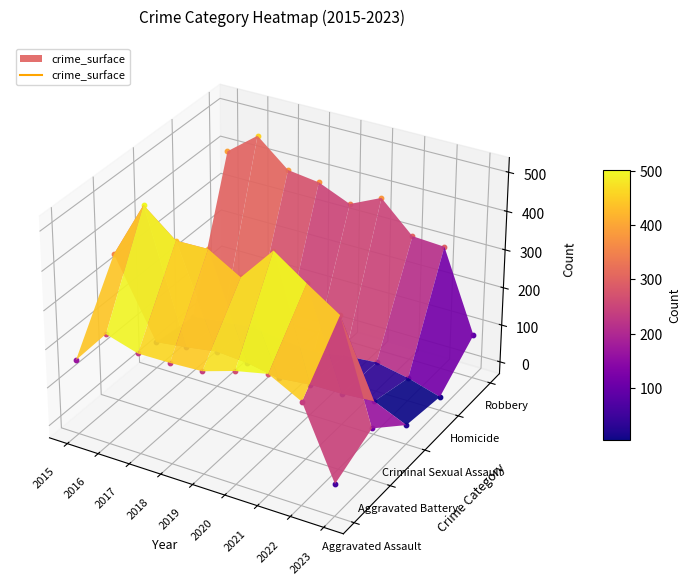

What is the difference between the maximum and minimum values in the Aggravated Assault series?

227